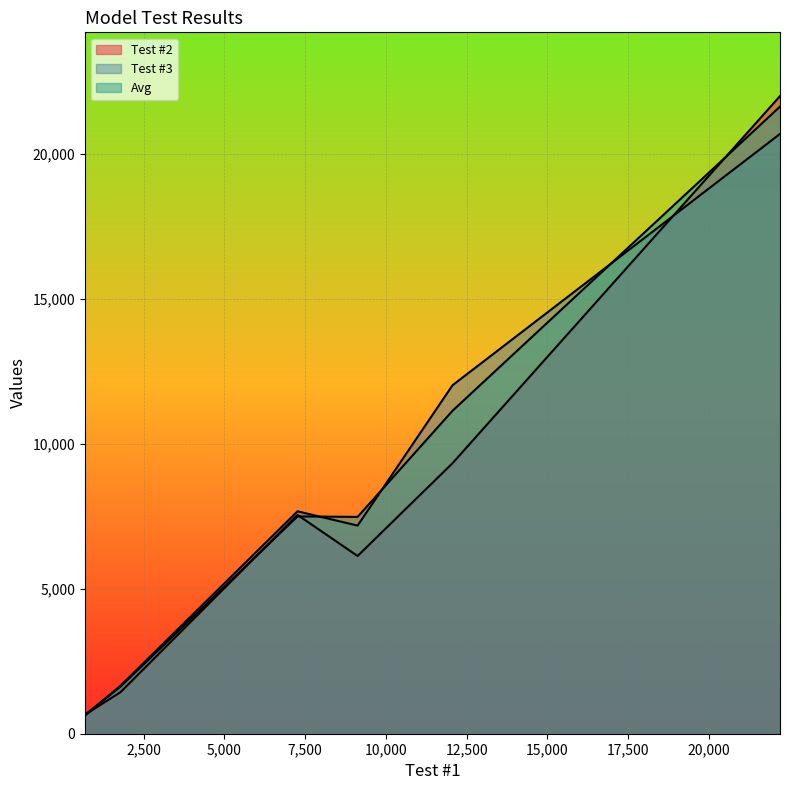

Which category has the highest value in the Avg series?

22204